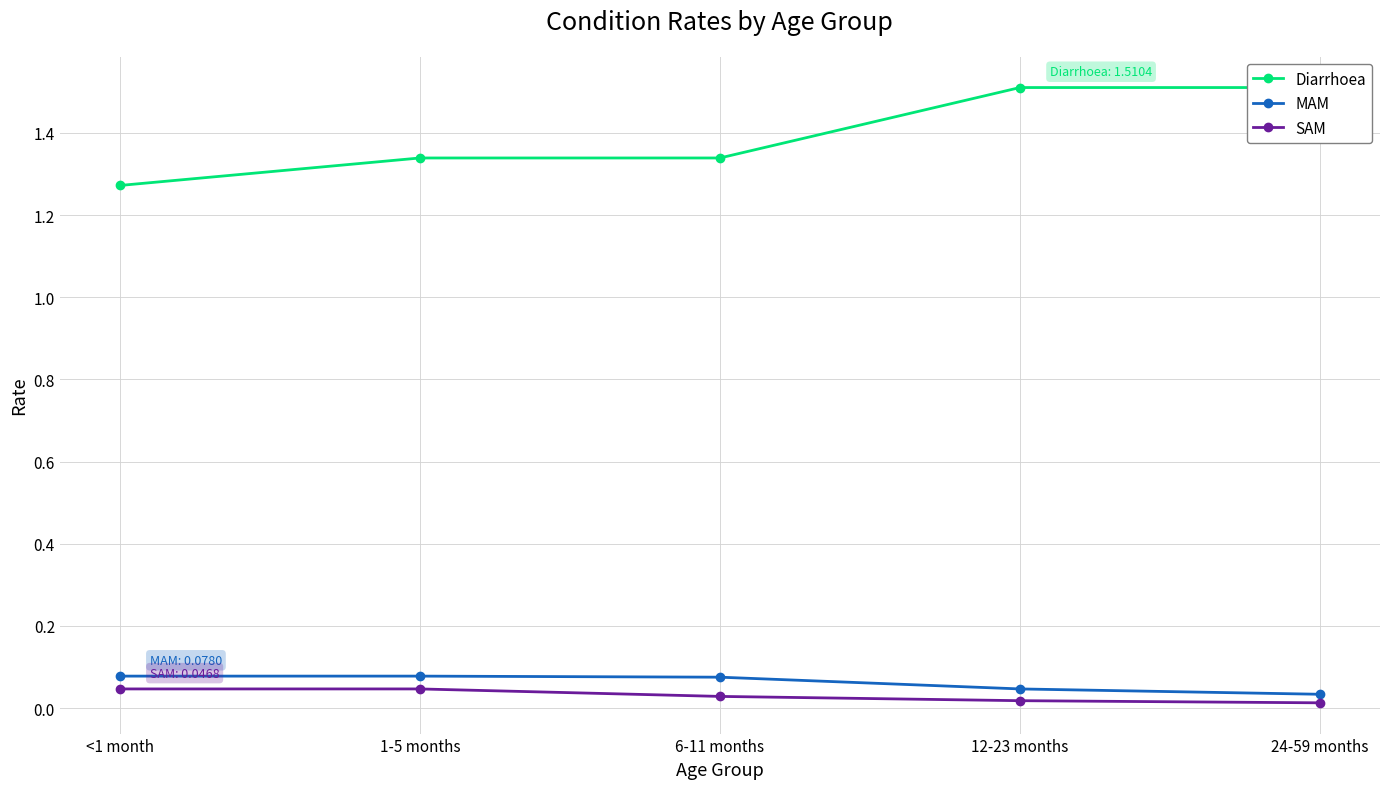

What is the total value across all series at 12-23 months?

1.6